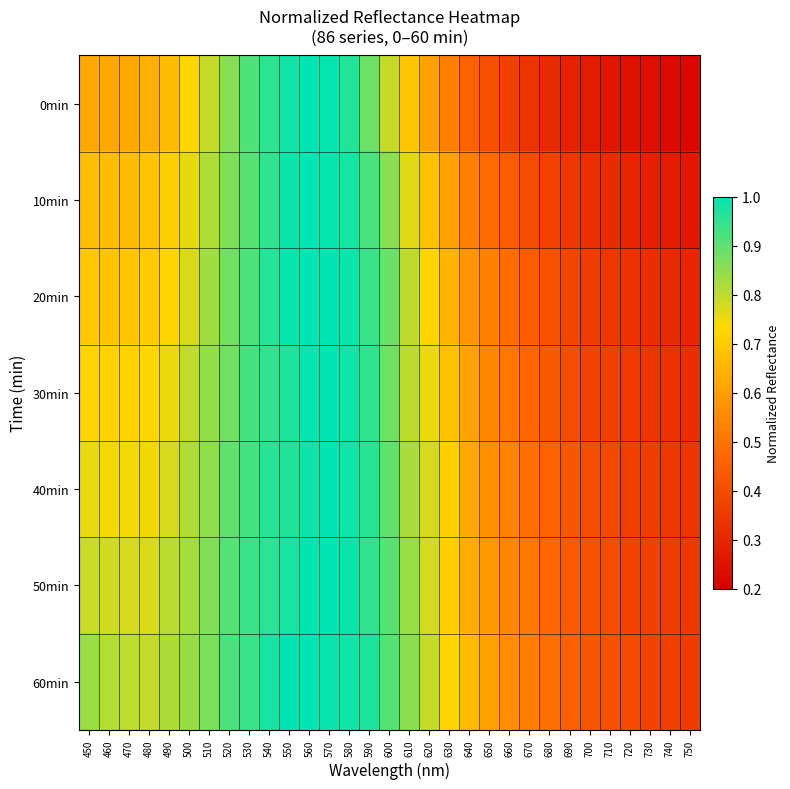

Count the number of categories in the chart.

31